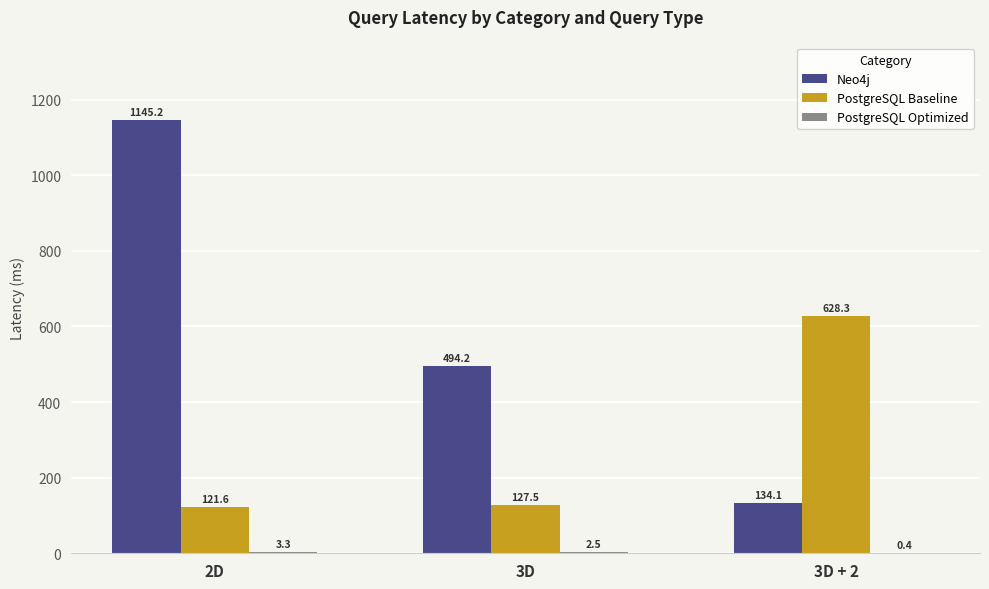

How many data points in PostgreSQL Baseline are above 127?

2